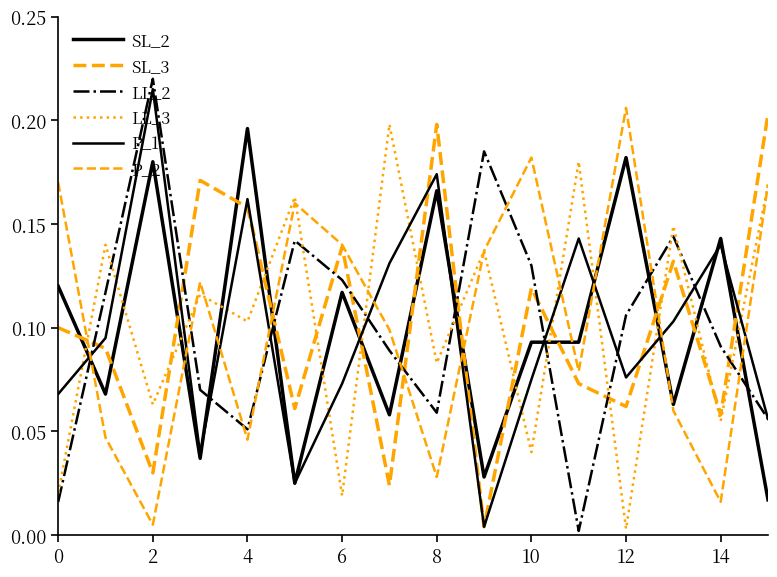

Does the chart display data point markers on the line(s)?

No